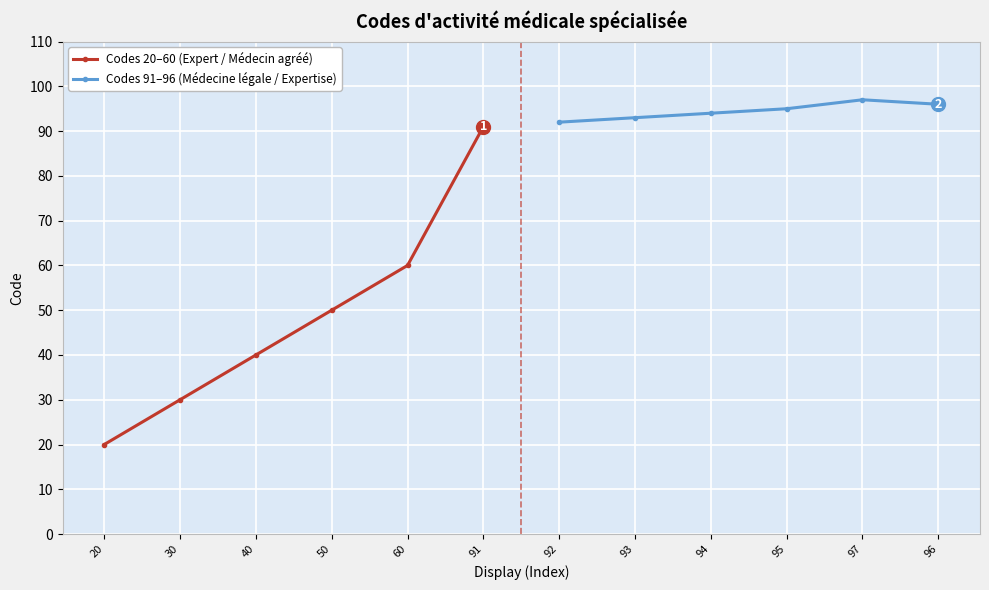

What is the value of the Codes 20–60 (Expert / Médecin agréé) point at the 6th from the left?

91